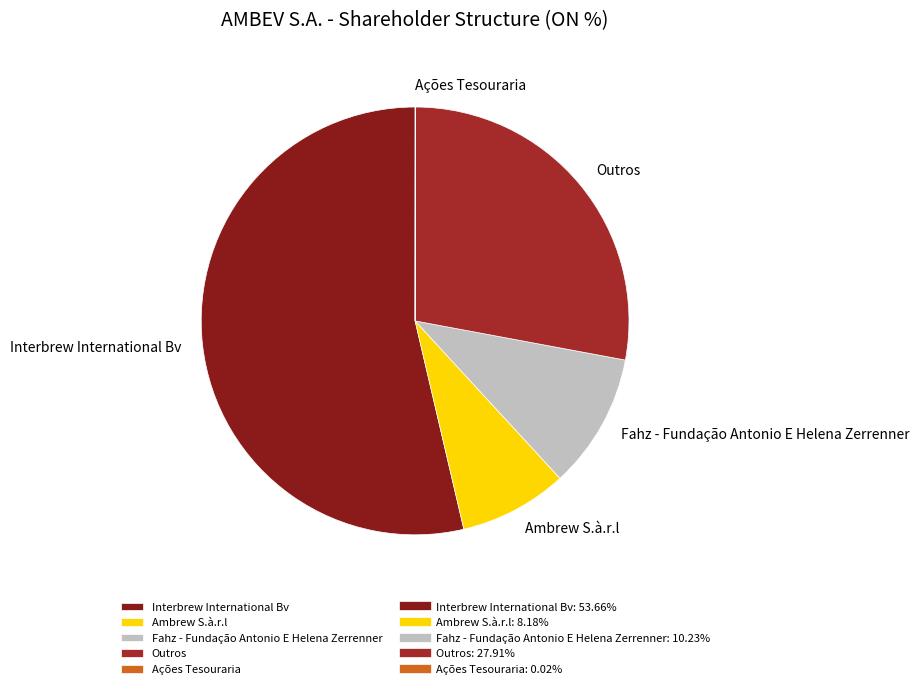

Approximately how many times larger is the value at Fahz - Fundação Antonio E Helena Zerrenner compared to Ambrew S.à.r.l?

1.3